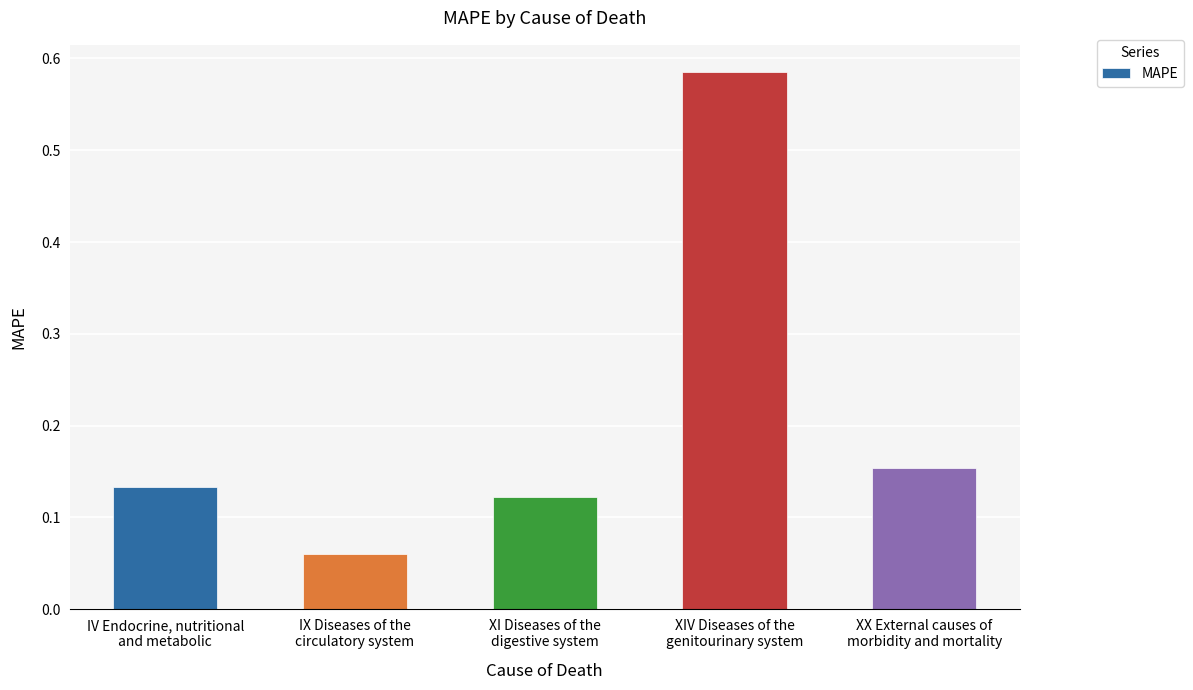

Count the number of categories in the chart.

5